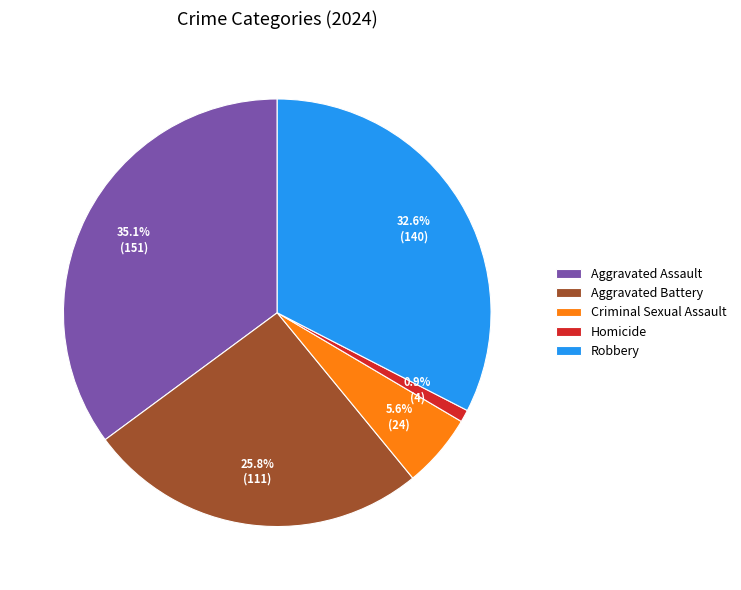

What is the total percentage of Aggravated Assault and Criminal Sexual Assault?

40.7%